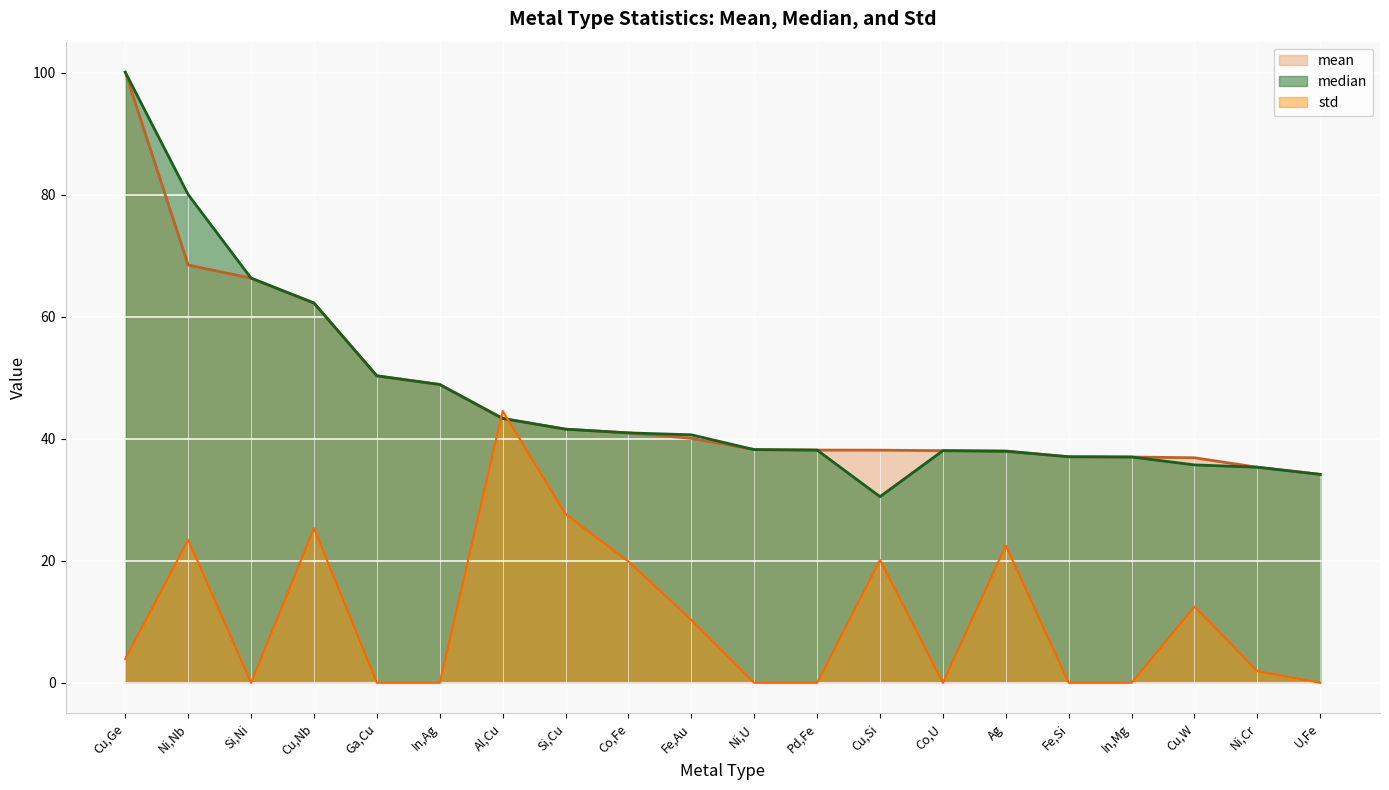

Which series ends up on top after the final intersection of mean and std?

mean